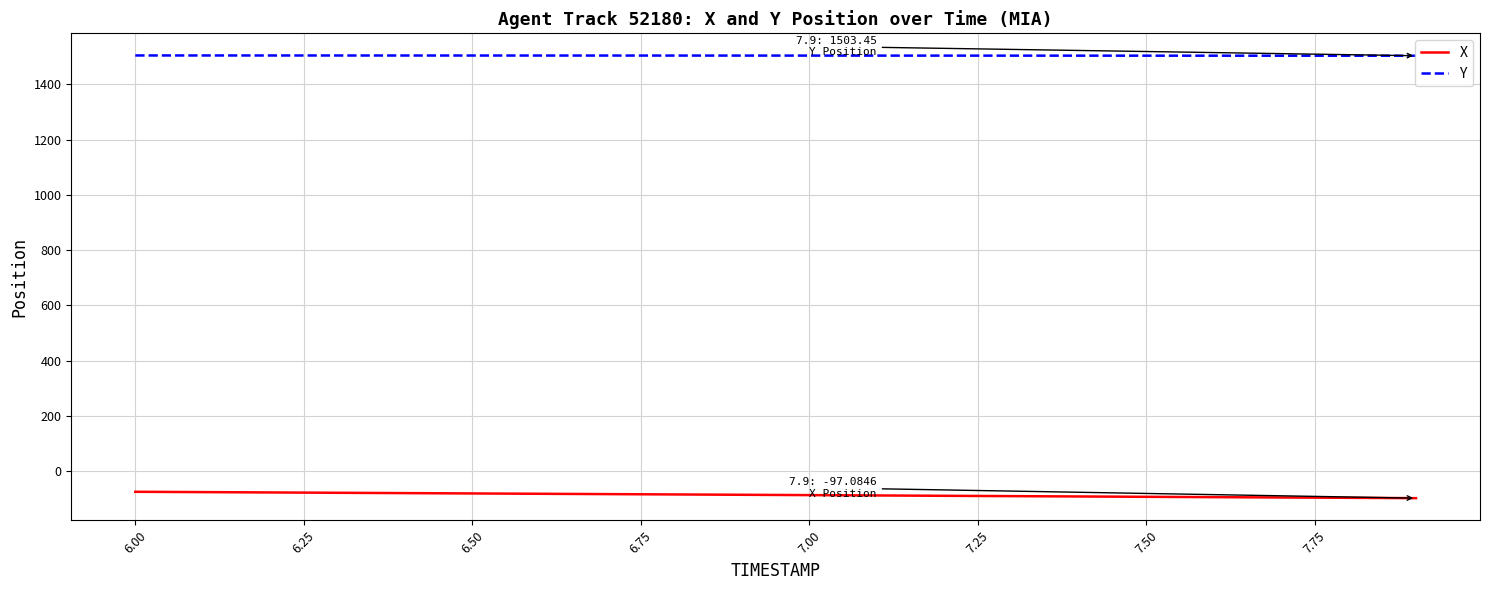

List the series in order of their overall mean, lowest first.

X, Y